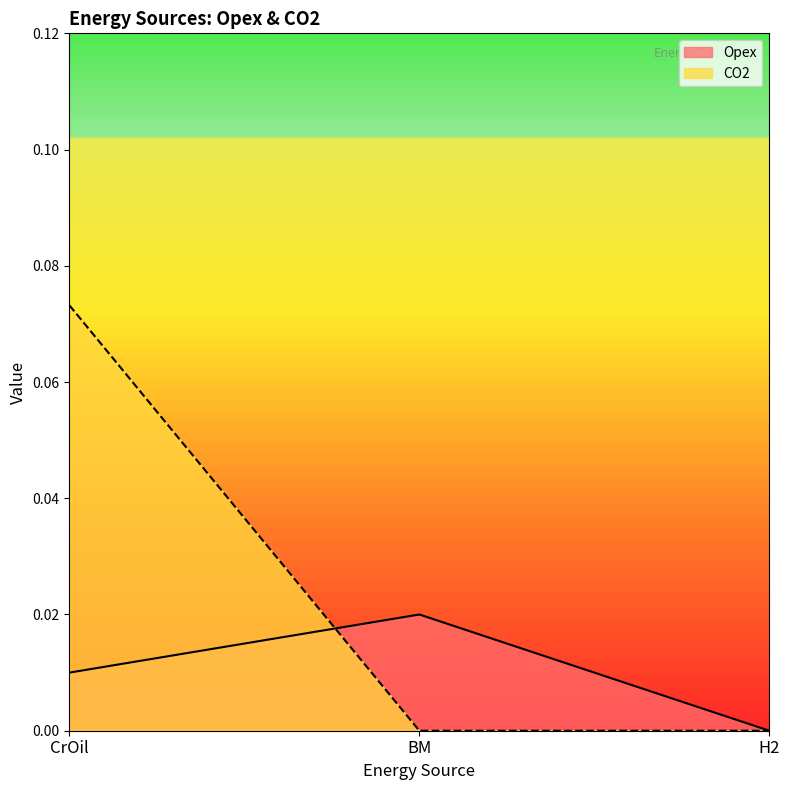

List the labels in order of Opex value, smallest first.

H2, CrOil, BM